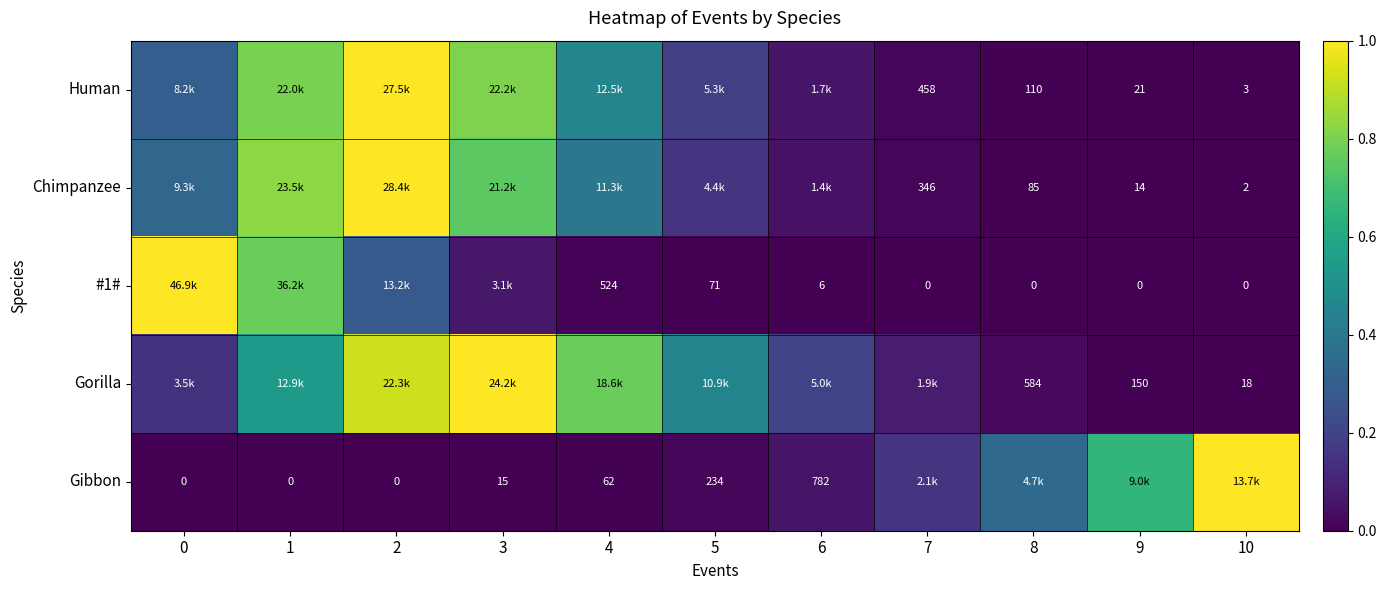

The value of Chimpanzee at 8 is 0.0. True or false?

True